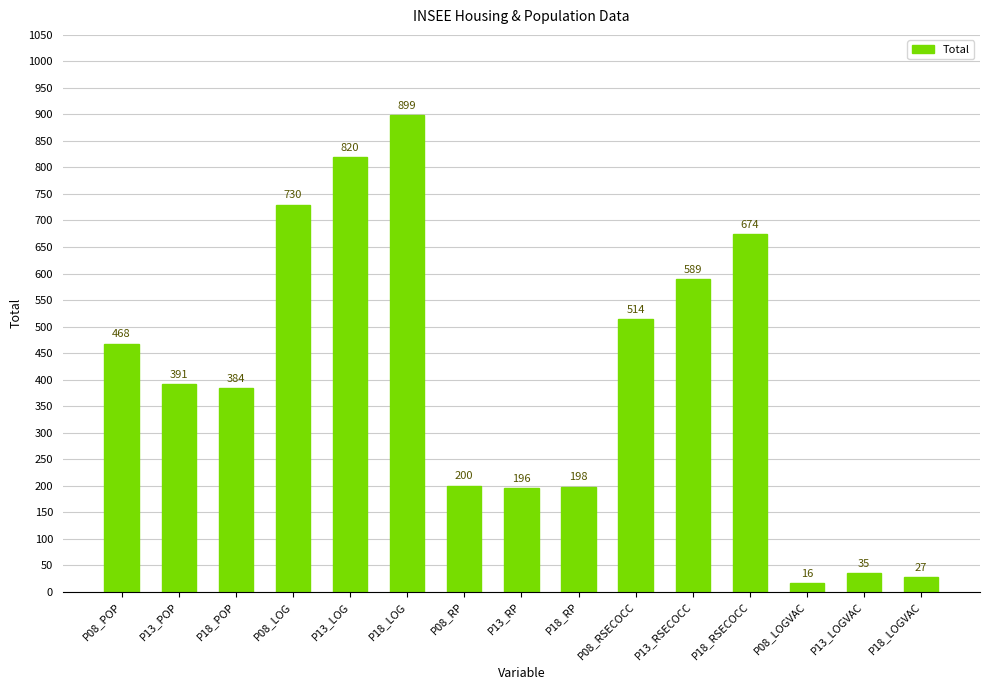

At which label does the data first exceed 391?

P08_POP